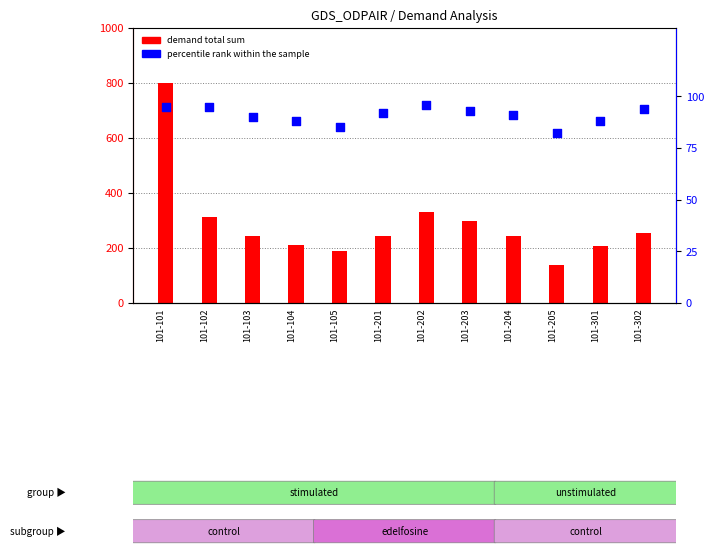

Which series contains the highest Y value?

demand total sum